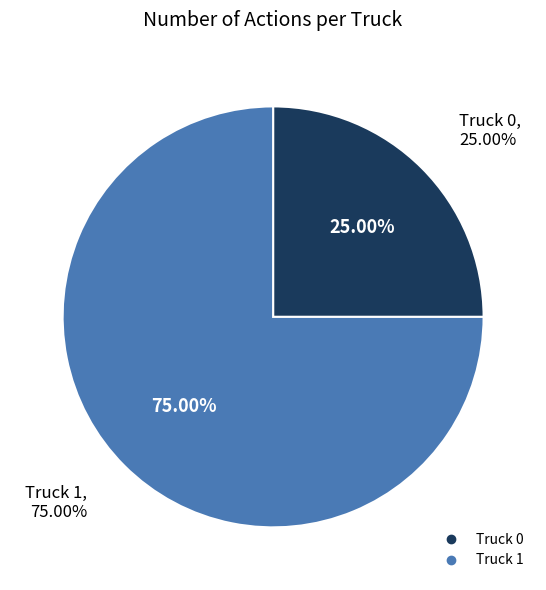

Do Truck 1 and Truck 0 together represent more than half of the pie?

Yes